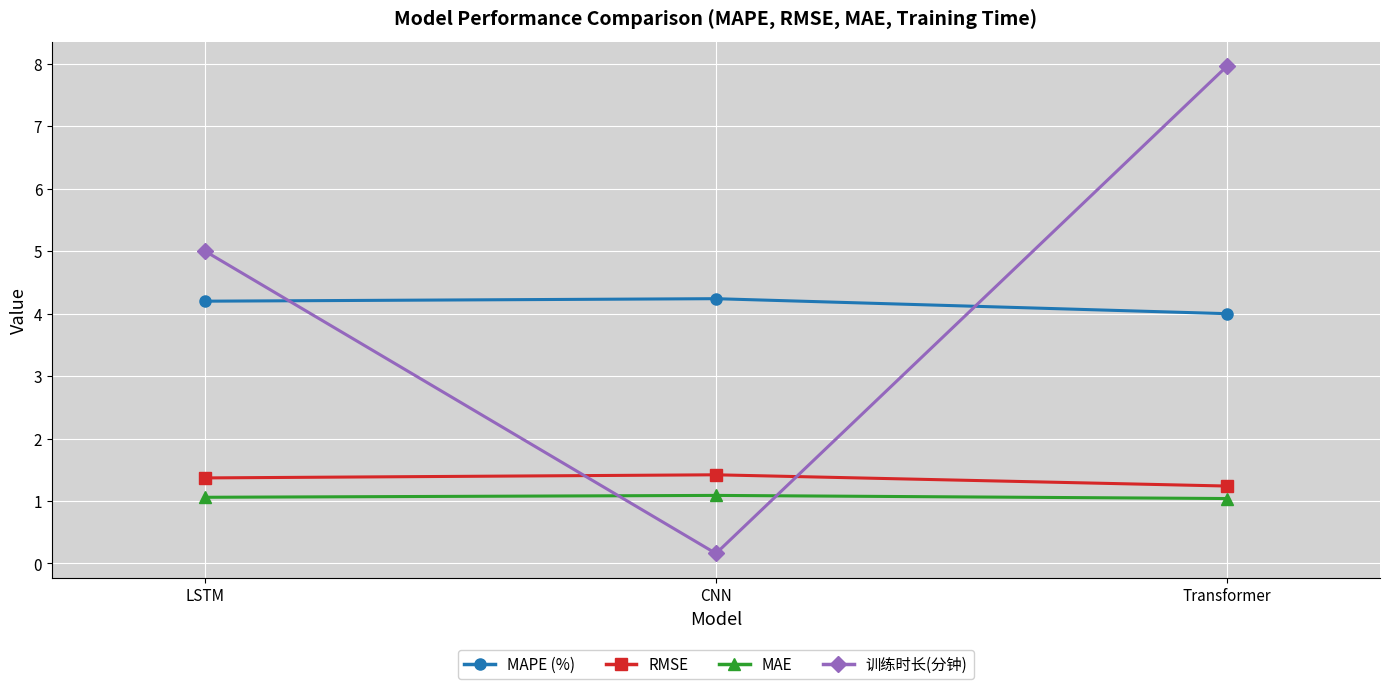

Rank the categories by 训练时长(分钟) value from highest to lowest.

Transformer, LSTM, CNN